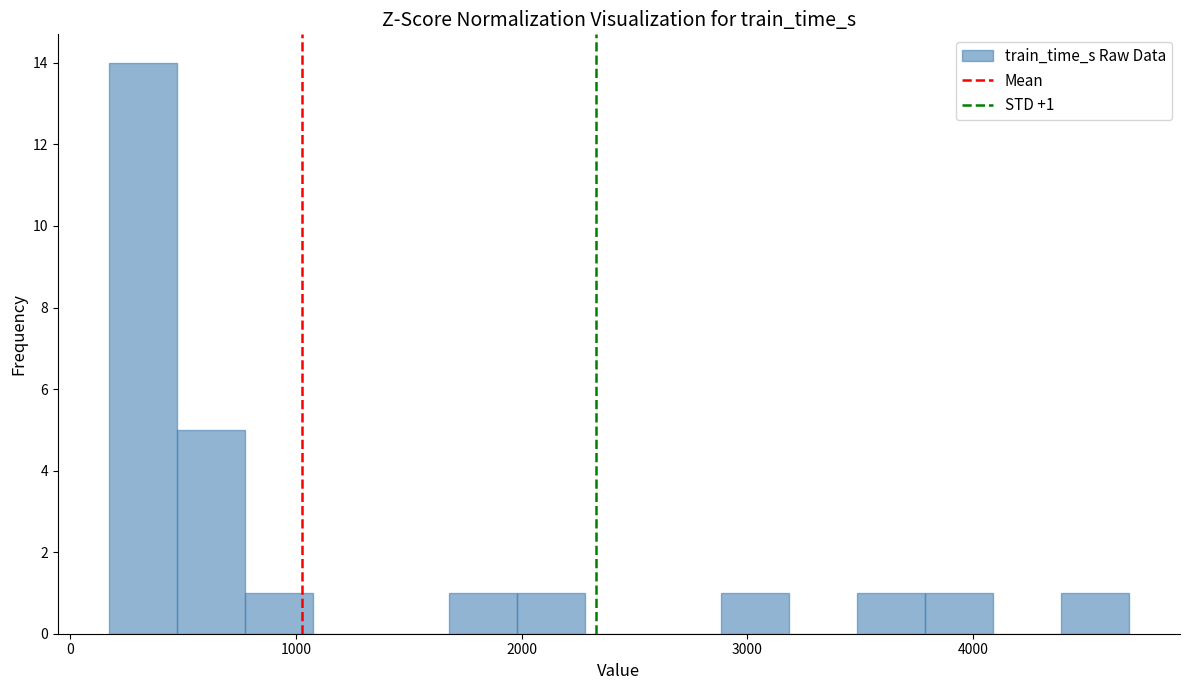

Around what value on the x-axis is the tallest bar? Give the approximate position of its centre, as read against the axis.

300